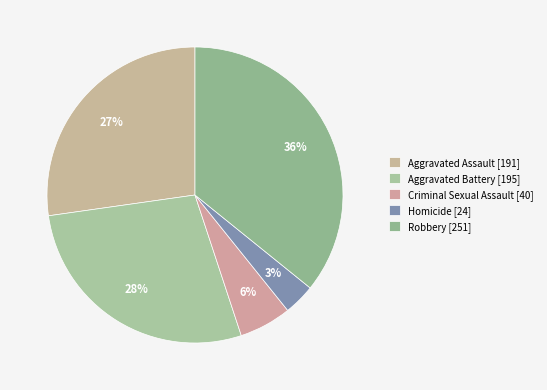

Does Aggravated Assault represent more than half of the total?

No